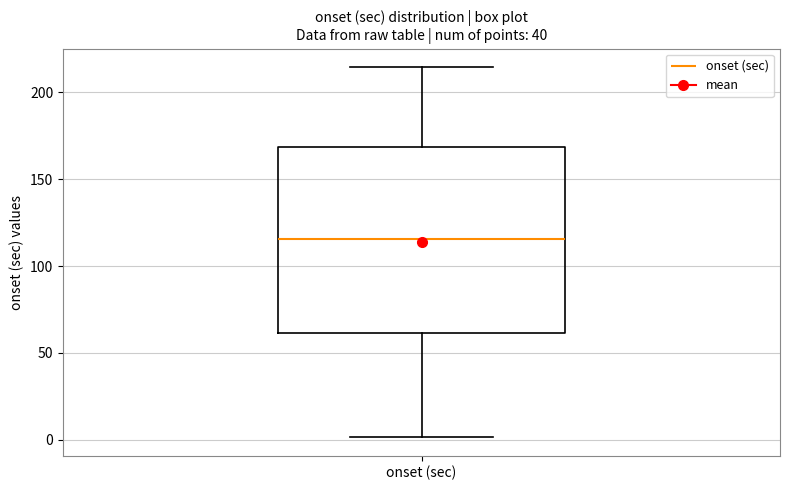

Read this box plot against the y-axis: the position of the median line, the range covered by the box, and the ends of both whiskers. The values are not printed on the chart, so give them approximately, as read against the axis.

median 115, box 60 to 170, whiskers 0 to 215